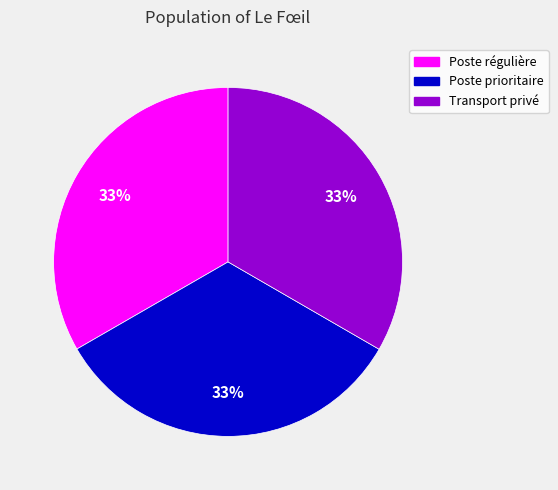

Is it true that Transport privé is 25% of the pie?

False